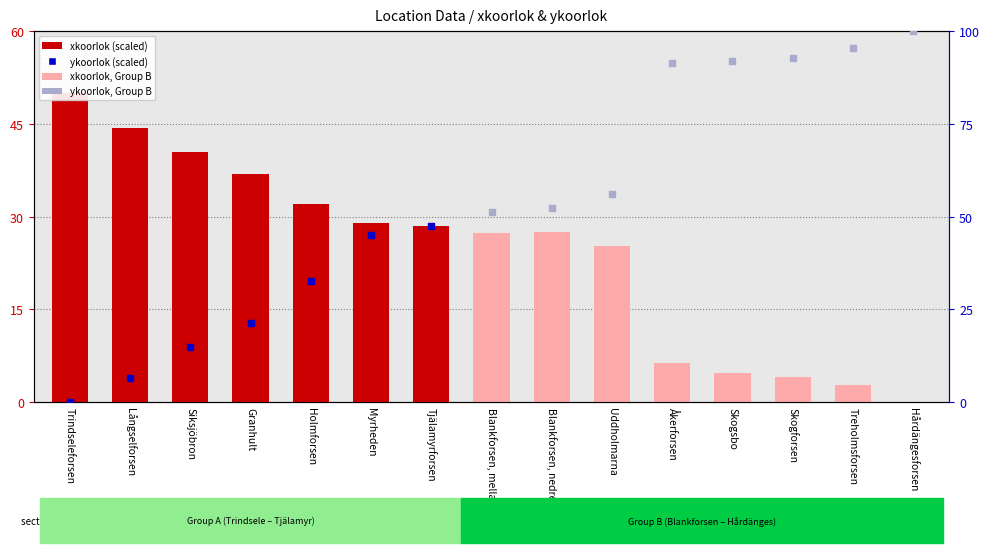

What is the change in value from Blankforsen, nedre to Skogsbo?

-22.8